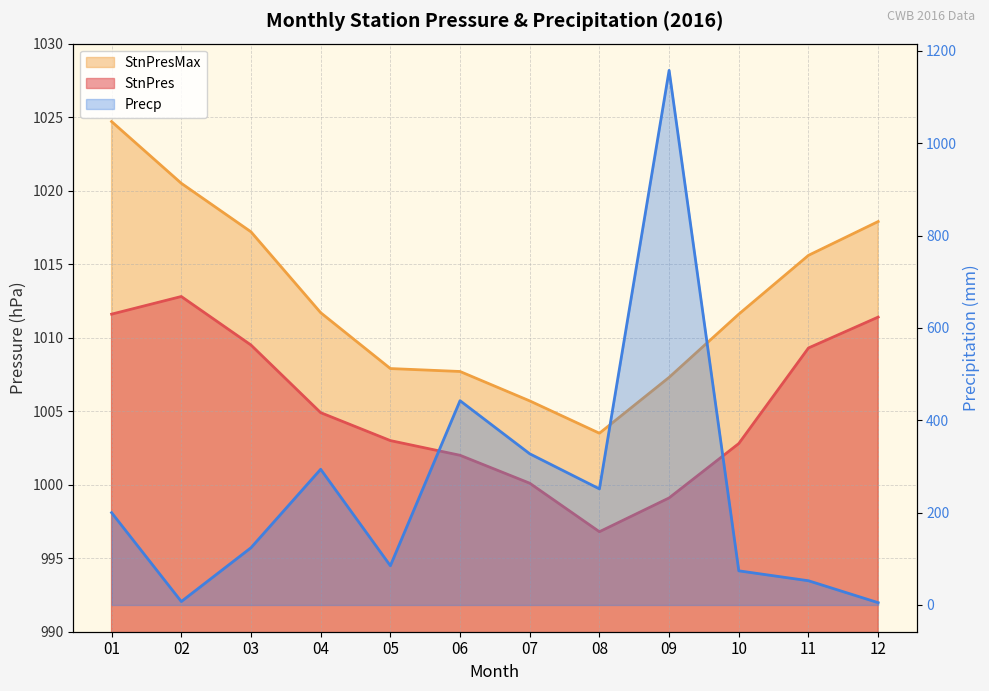

Between 04 and 07, which series saw the biggest shift?

Precp